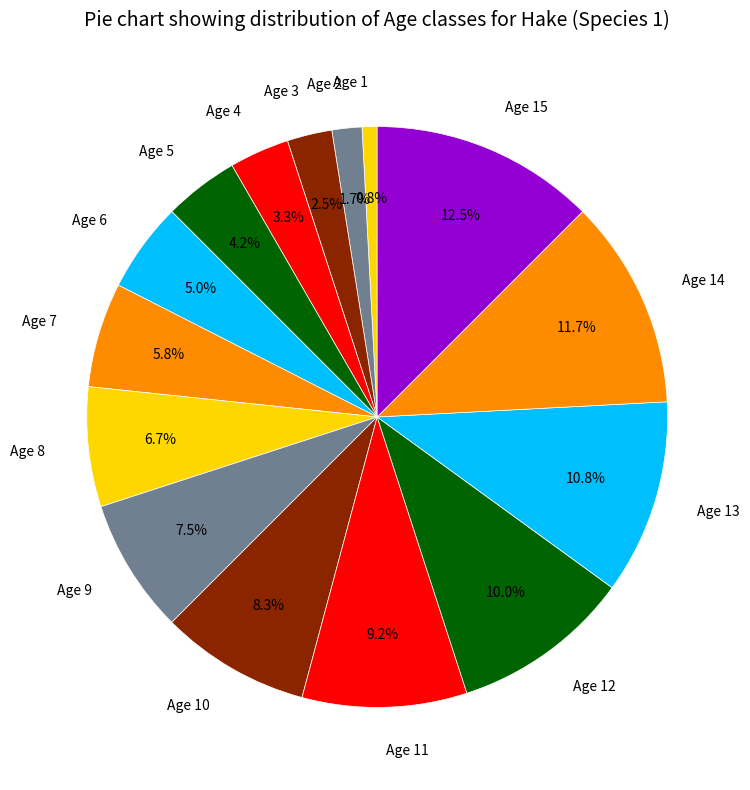

Is it true that Age 15 is 6% of the pie?

False